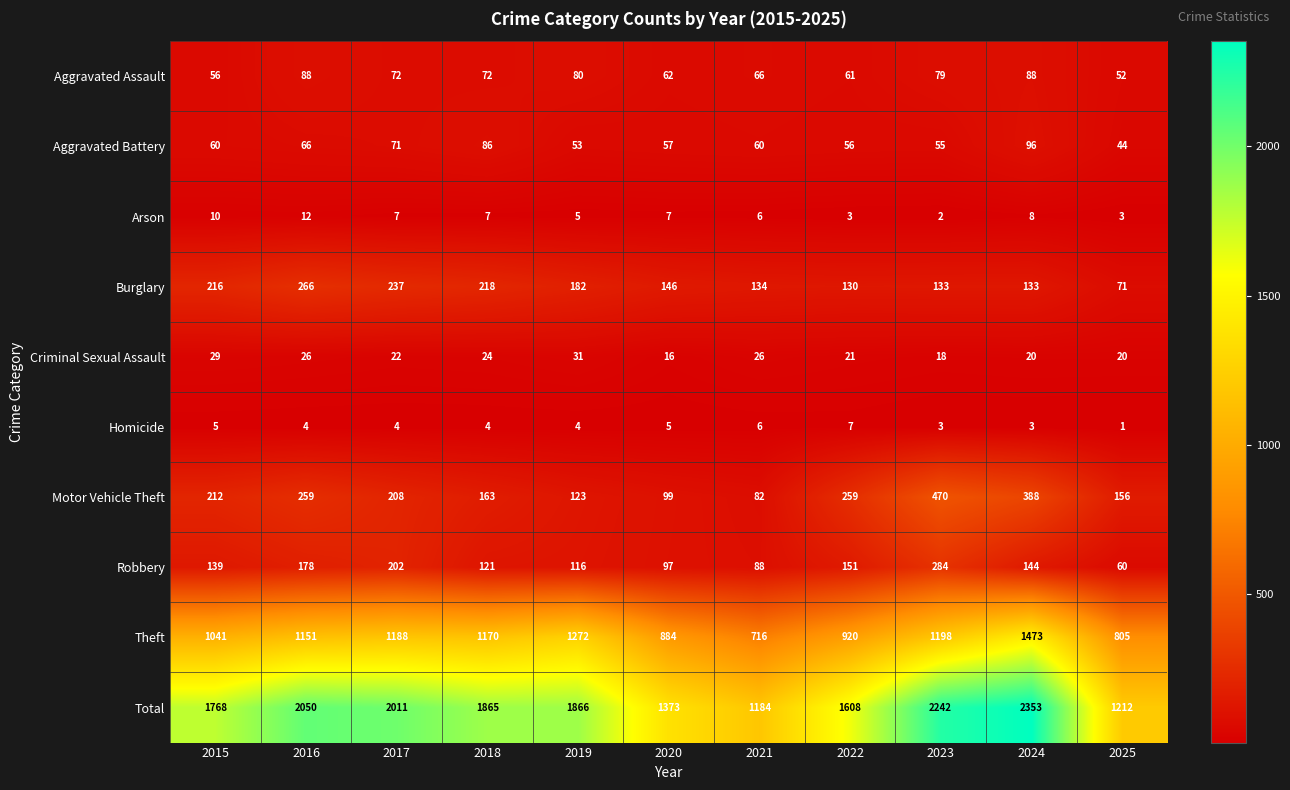

At which category is the sum across all series the highest?

2024